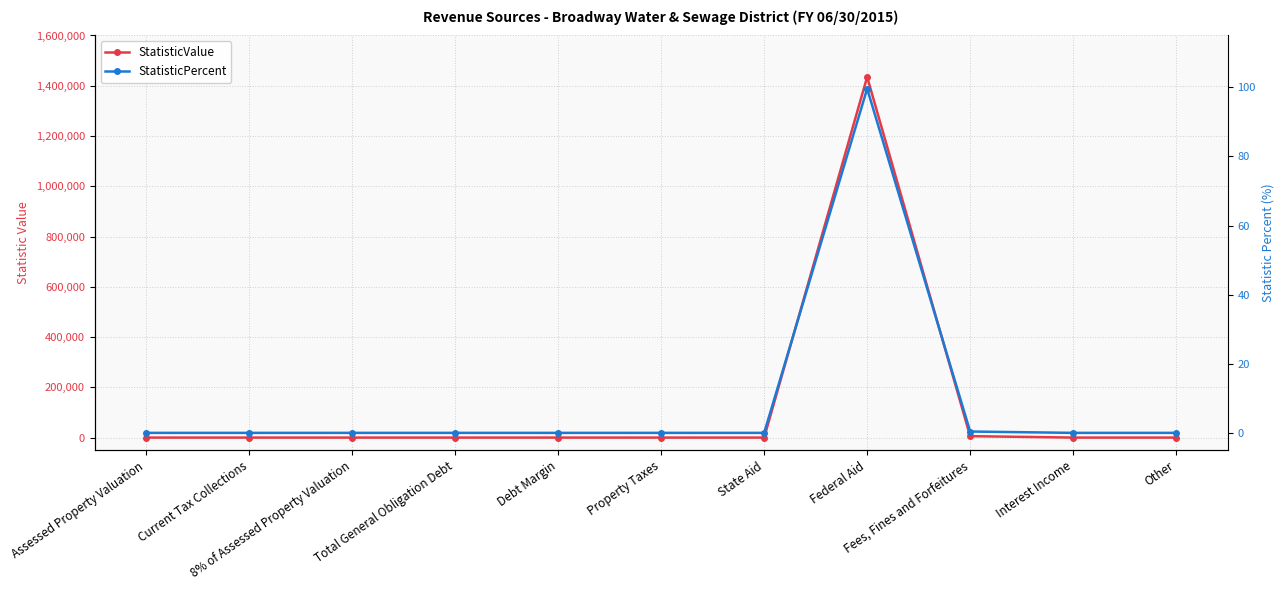

True or false: StatisticValue has a value of 902540.2 at Current Tax Collections.

False